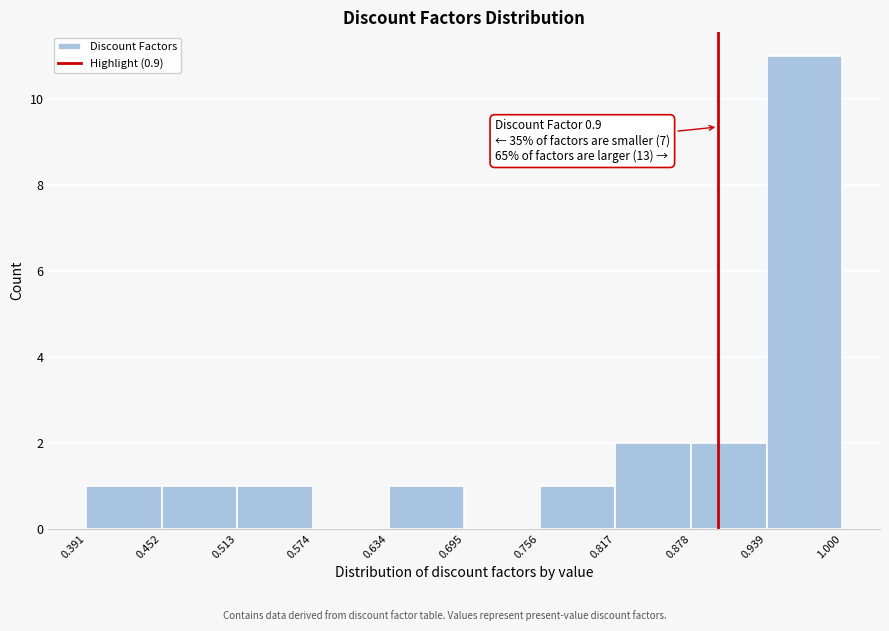

Over which range of the x-axis is the bar tallest?

0.939 to 1.000